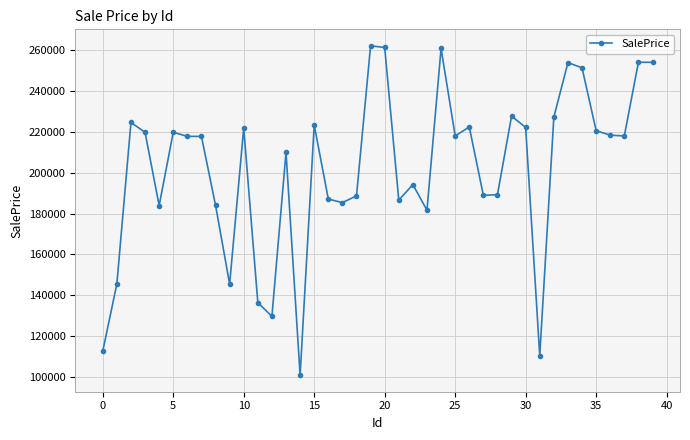

What is the greatest value displayed?

262231.9